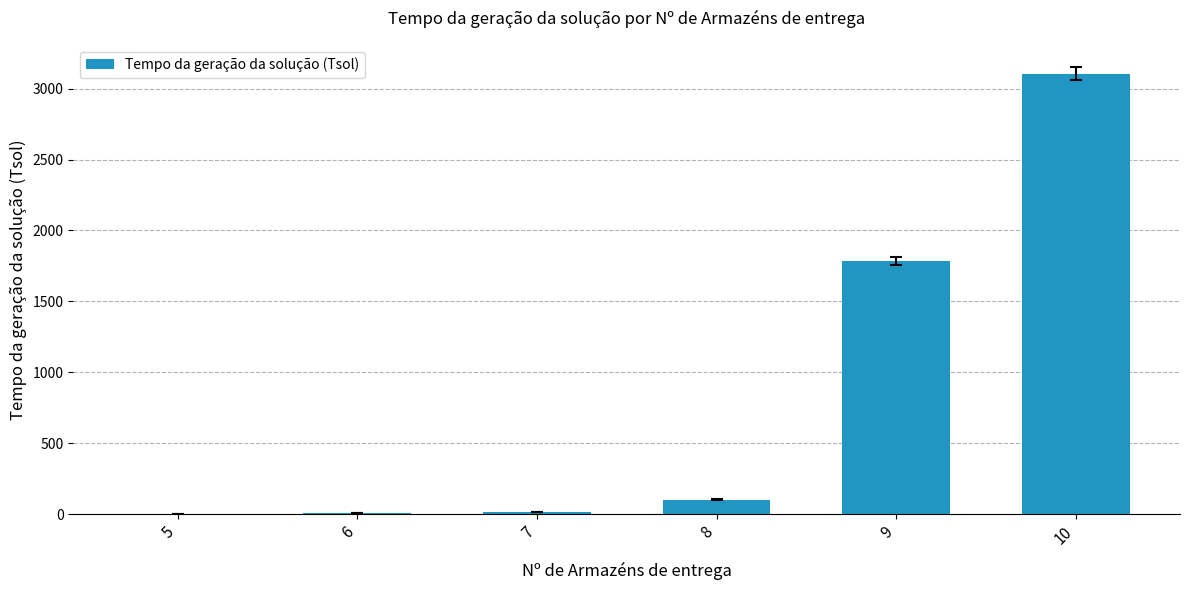

Which category has the highest value across all series?

10